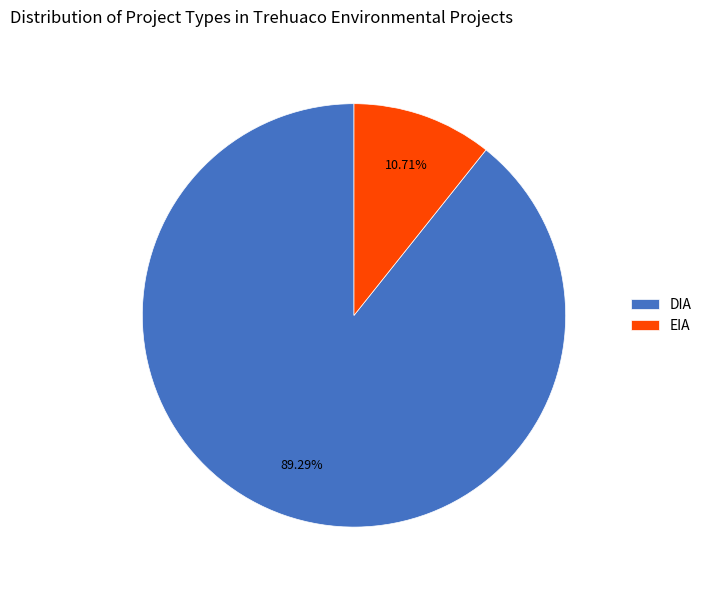

Which category has the biggest portion of the pie?

DIA